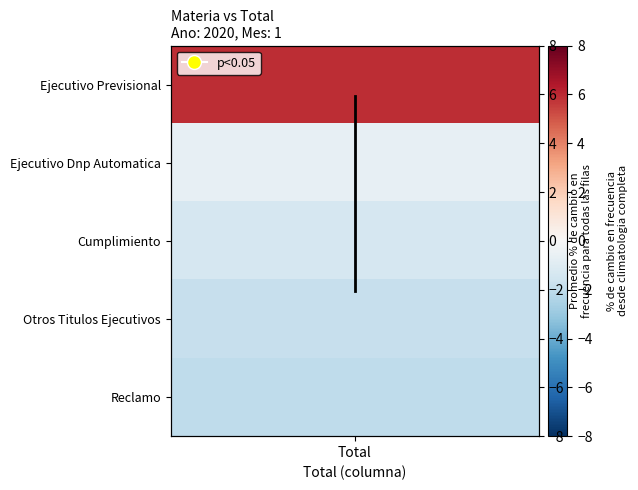

The value at Total is -1.9. True or false?

True